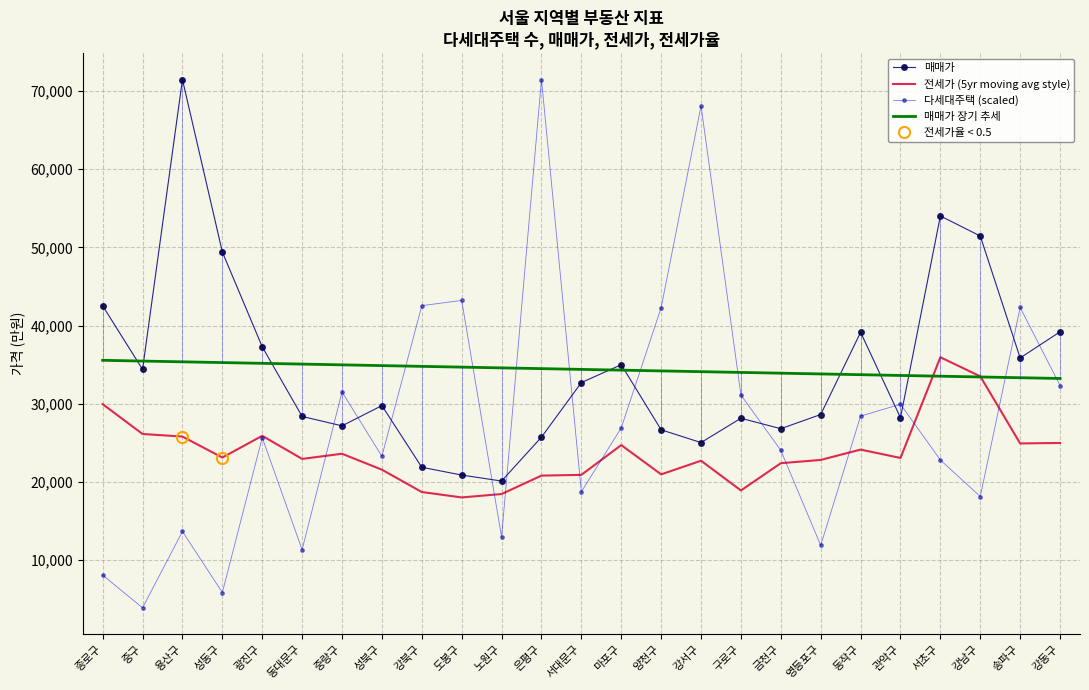

What is the difference between the second highest and second lowest values in the 매매가 장기 추세 series?

2130.0